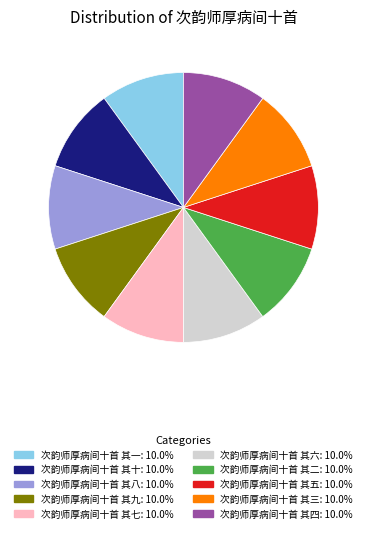

Is the sum of 次韵师厚病间十首 其七 and 次韵师厚病间十首 其四 greater than half?

No